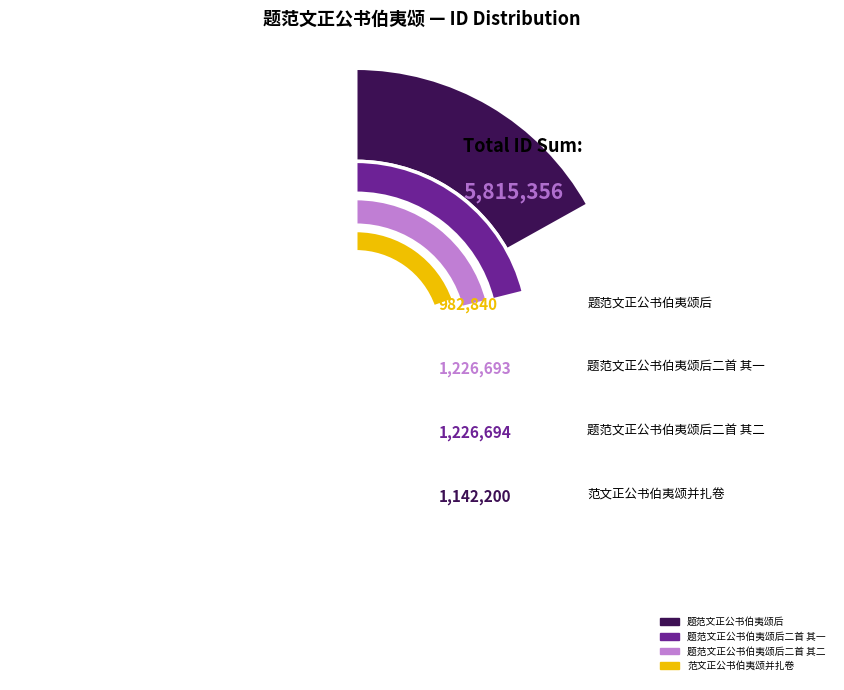

What percentage is the 题范文正公书伯夷颂后二首 slice, to the nearest percent?

21%